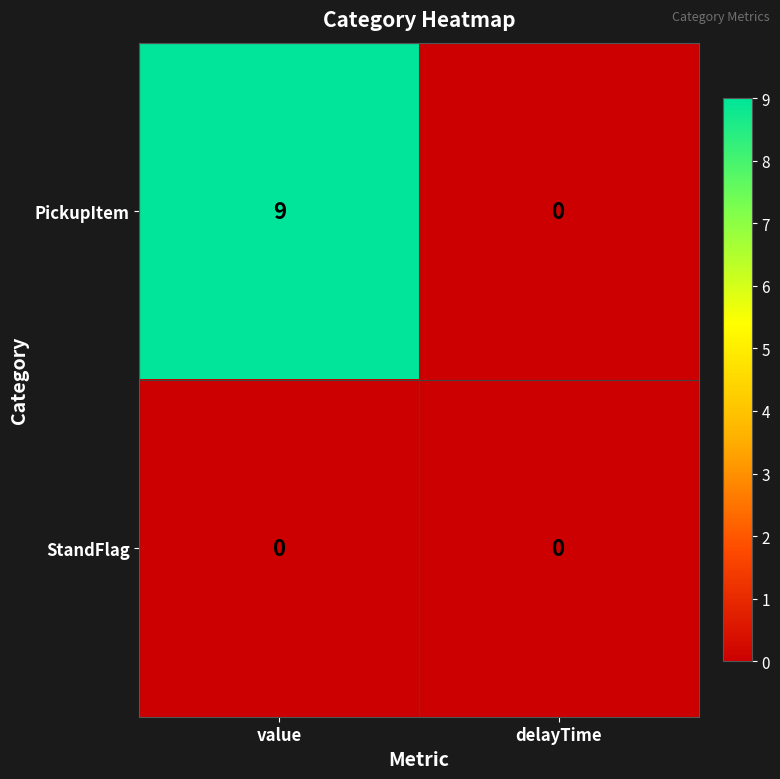

The value of PickupItem at delayTime is 0. True or false?

True